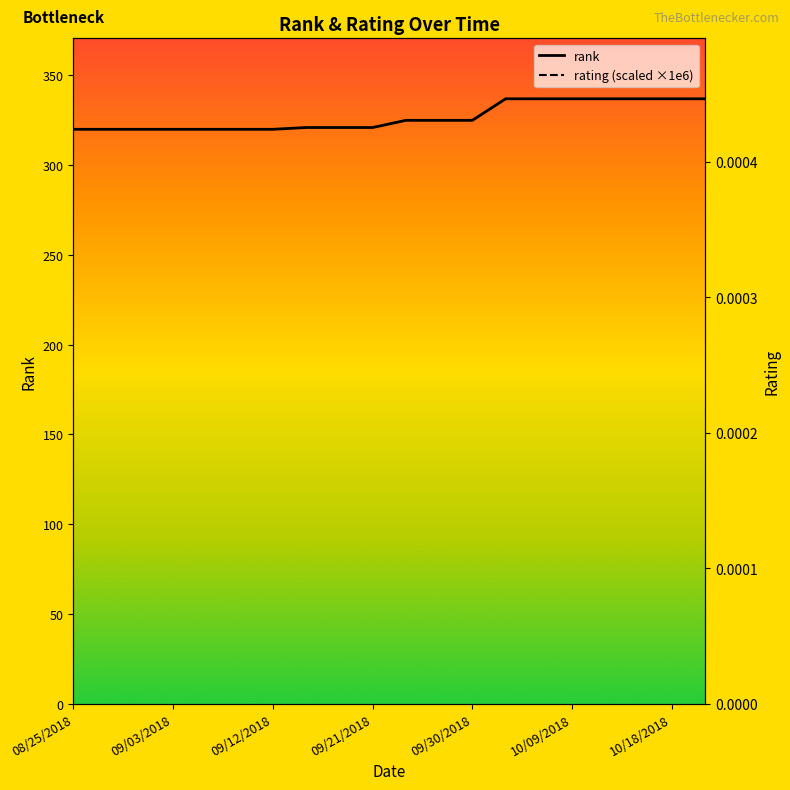

True or false: rank has more than 0 points higher than both neighbors.

False